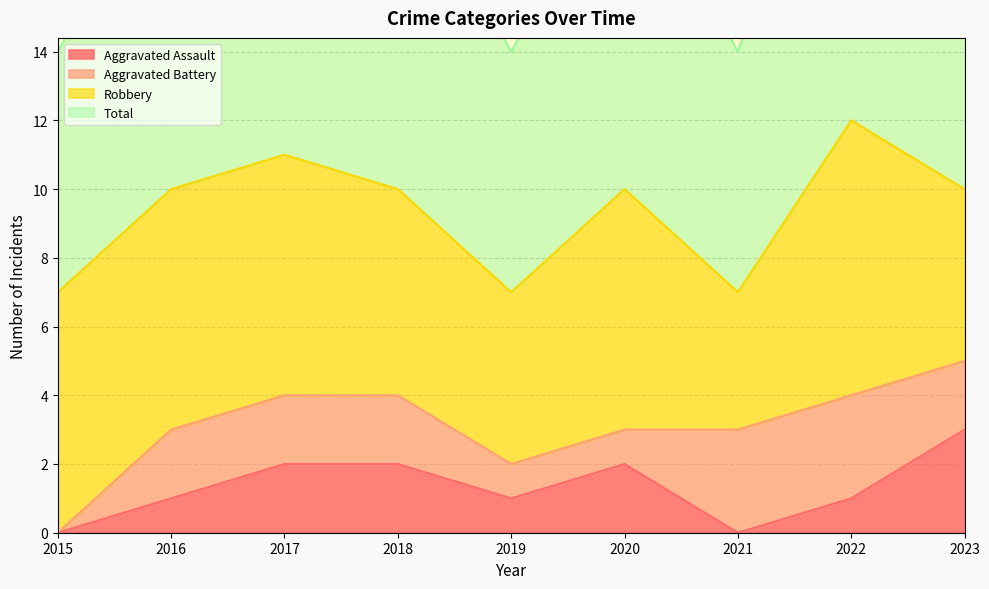

What is the difference between the highest and lowest values at 2022?

11